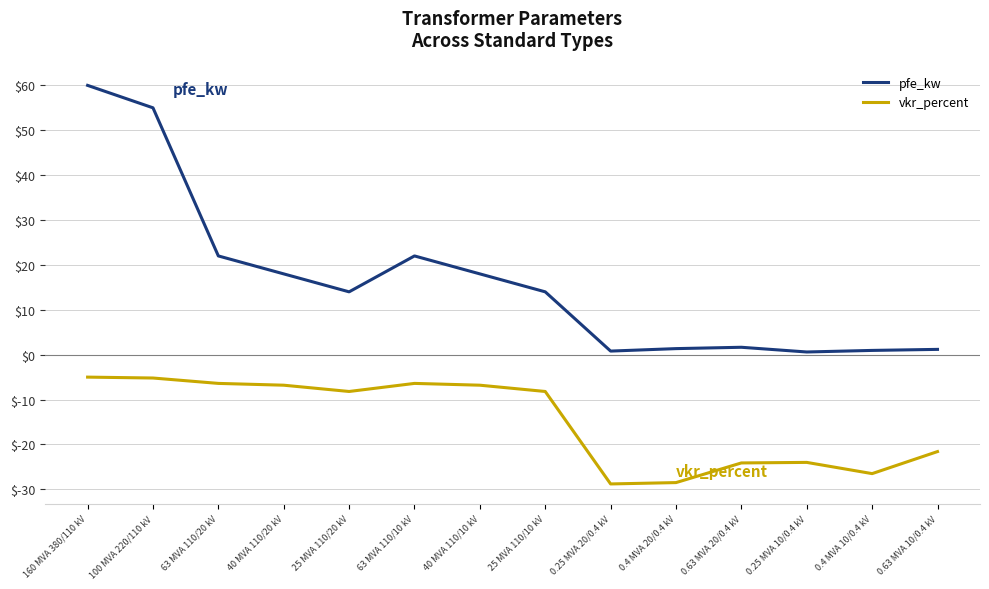

True or false: pfe_kw and vkr_percent cross at least once.

False